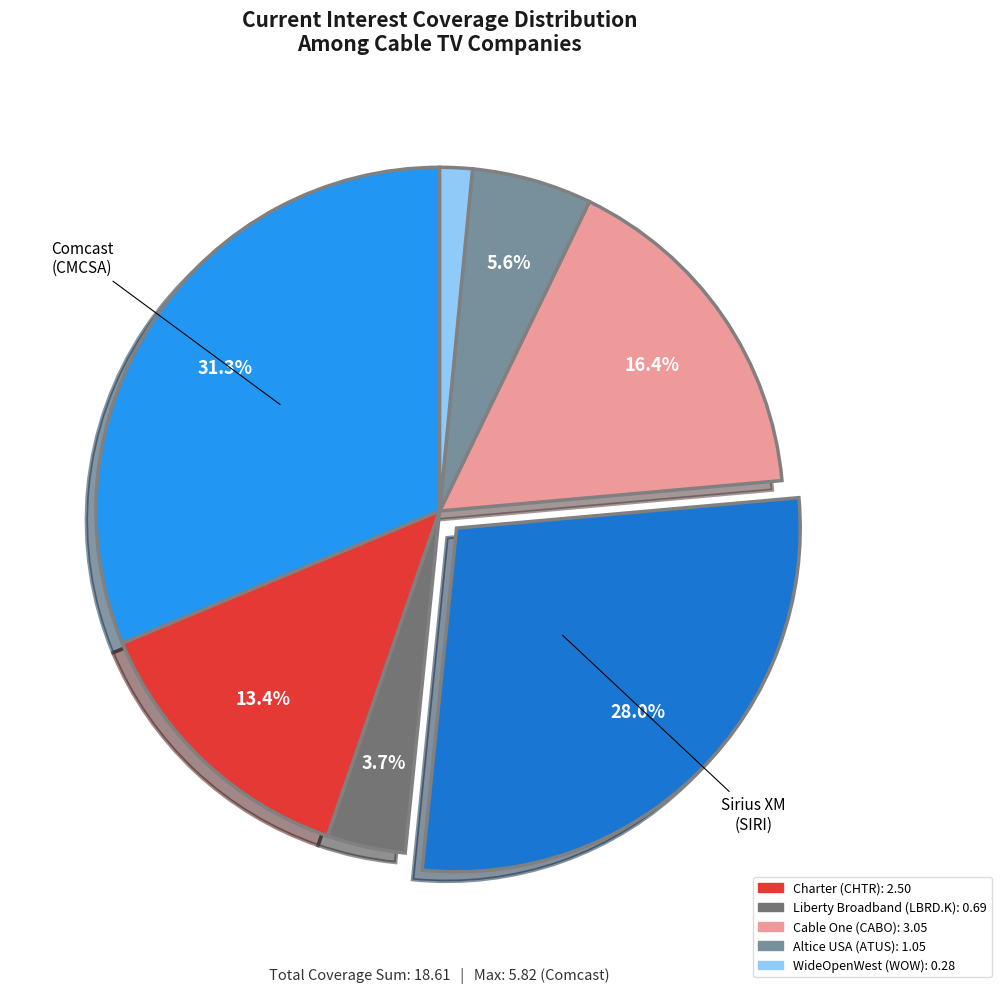

Is there a majority slice in this chart?

No